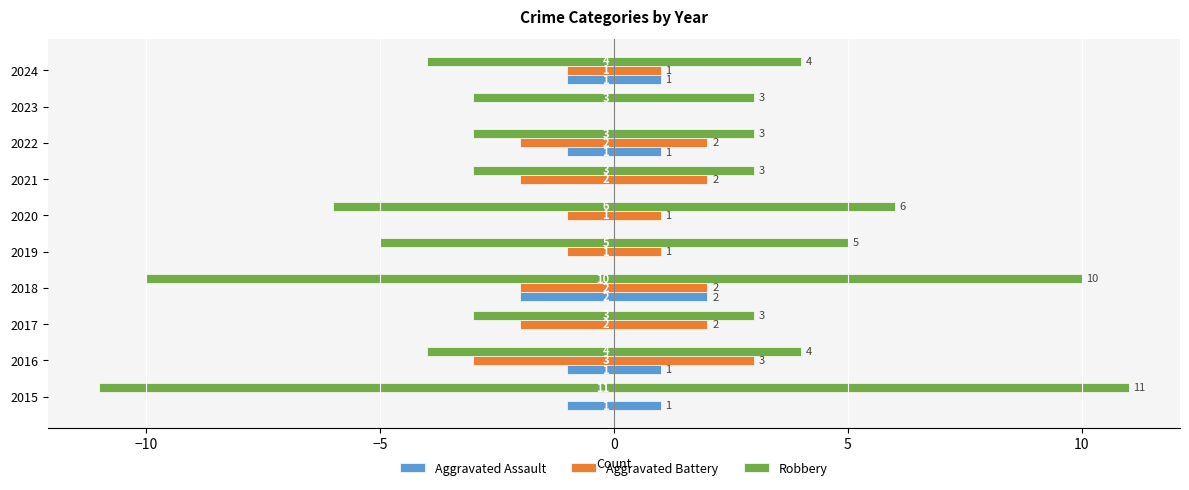

What is the difference between the maximum and second lowest values in the Robbery series?

7